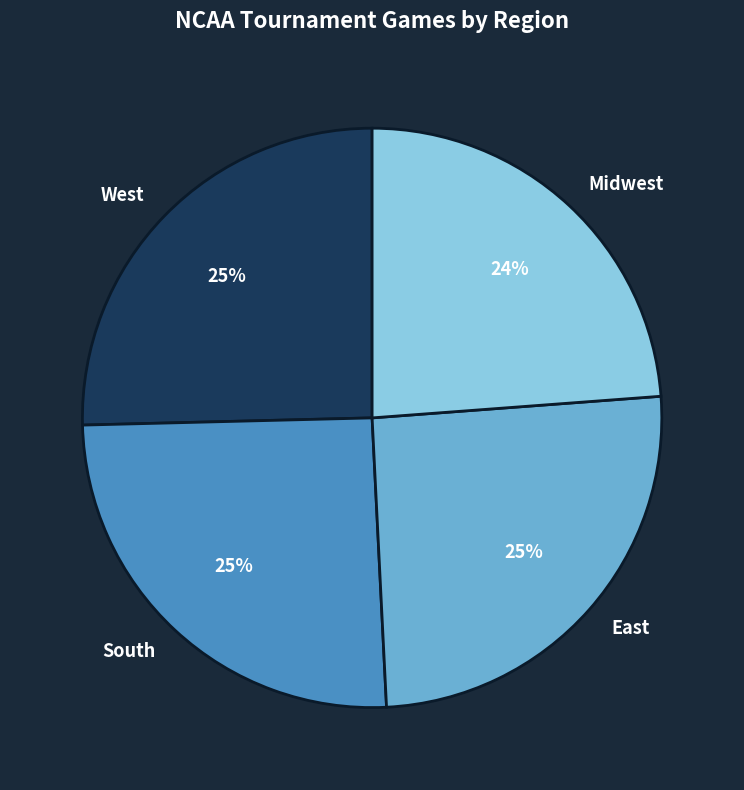

Does any single category account for the majority?

No